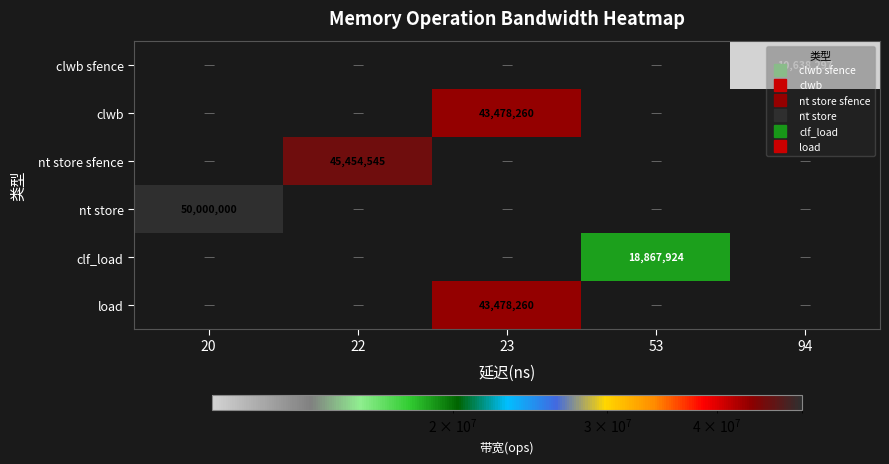

Count the number of categories in the chart.

5